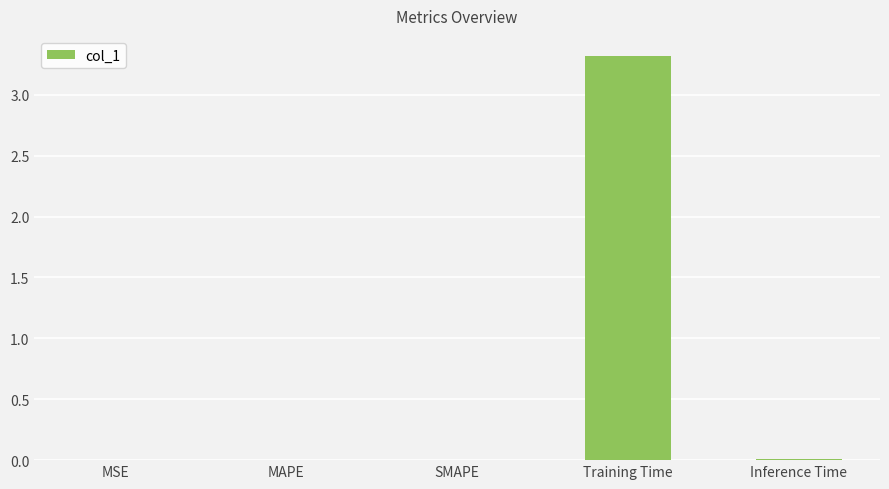

What is the average value?

0.7